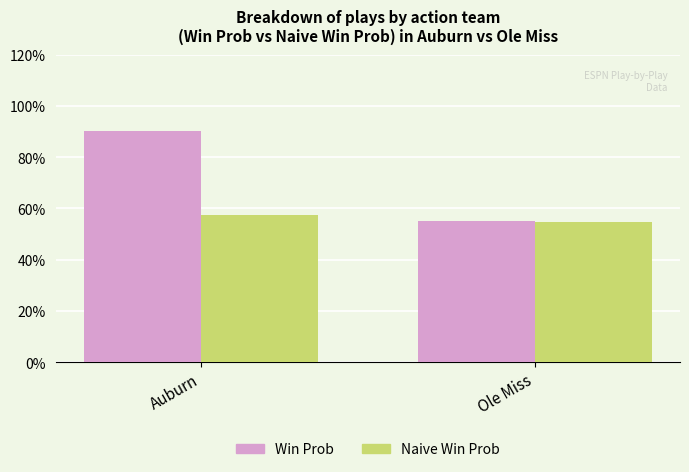

At which category does the chart reach its minimum across all series?

Ole Miss